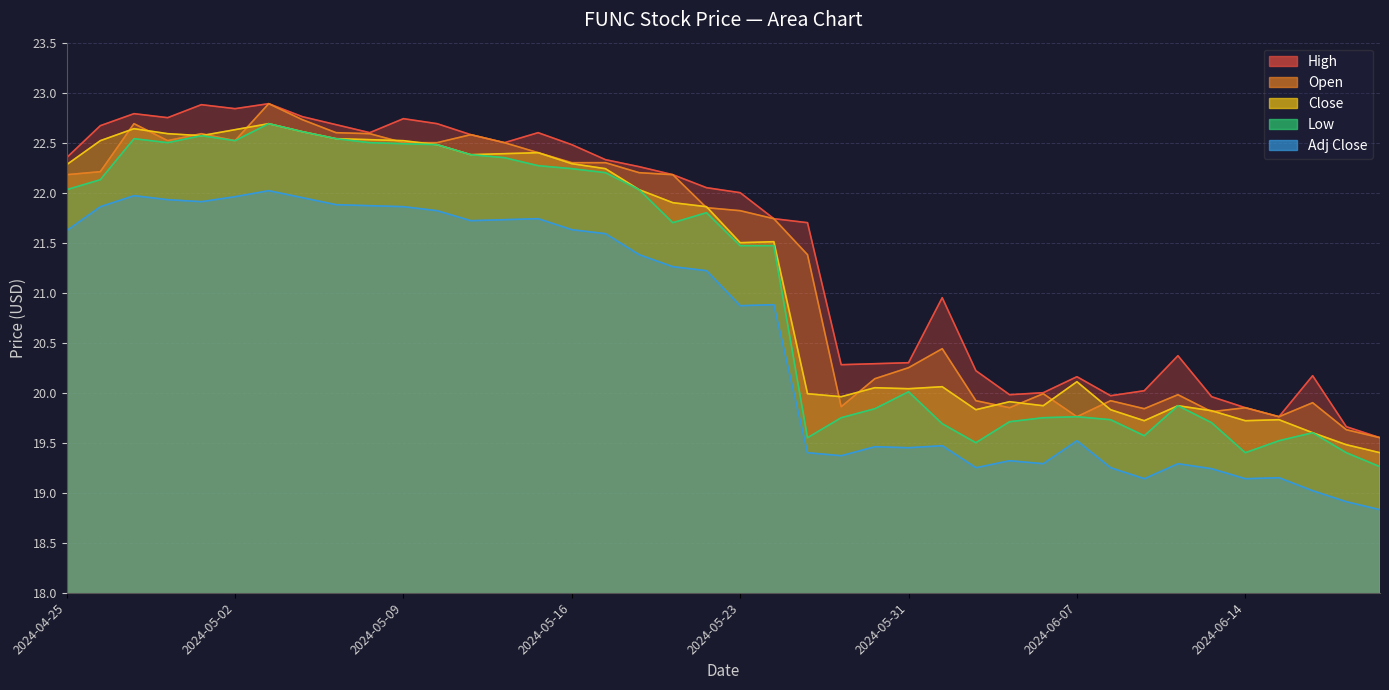

What is the difference between the Open values at 2024-05-22 and 2024-06-10?

1.9